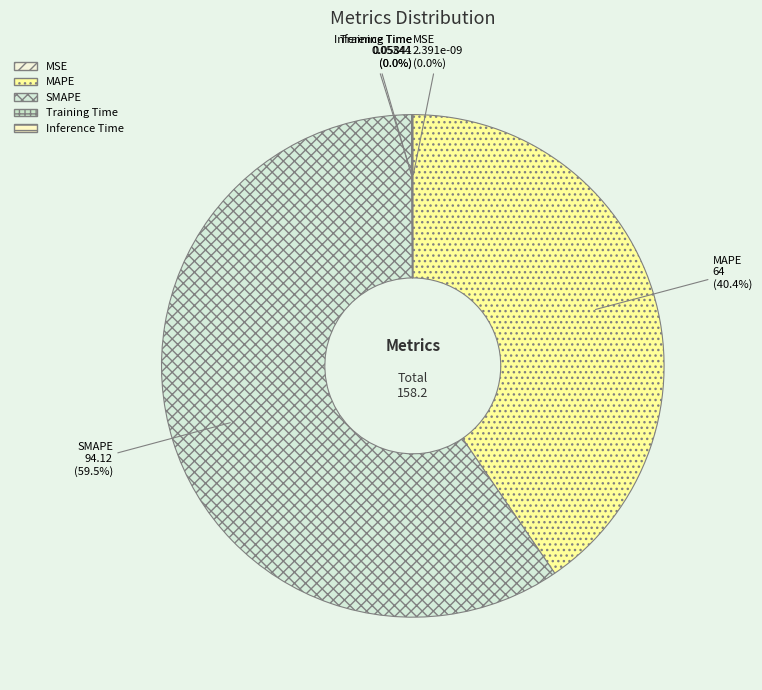

What is the ratio of the value at SMAPE to the value at MAPE?

1.5